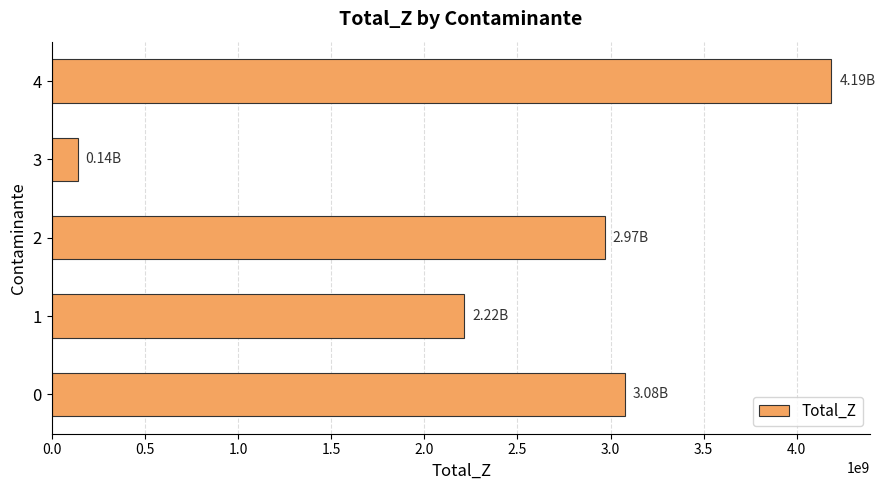

What is the average value?

2517615380.2